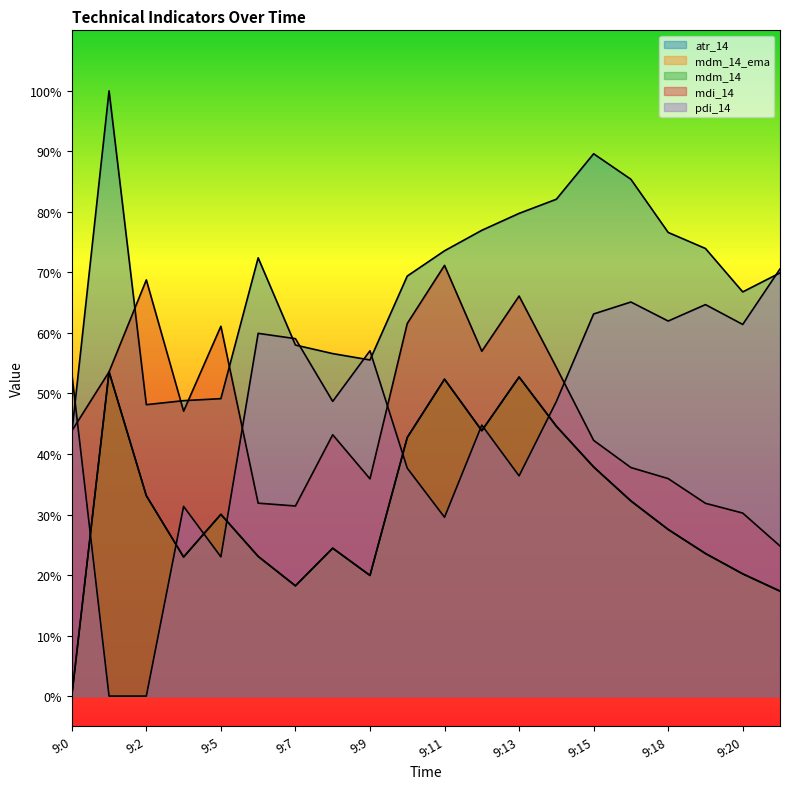

How many distinct data groups are displayed?

5